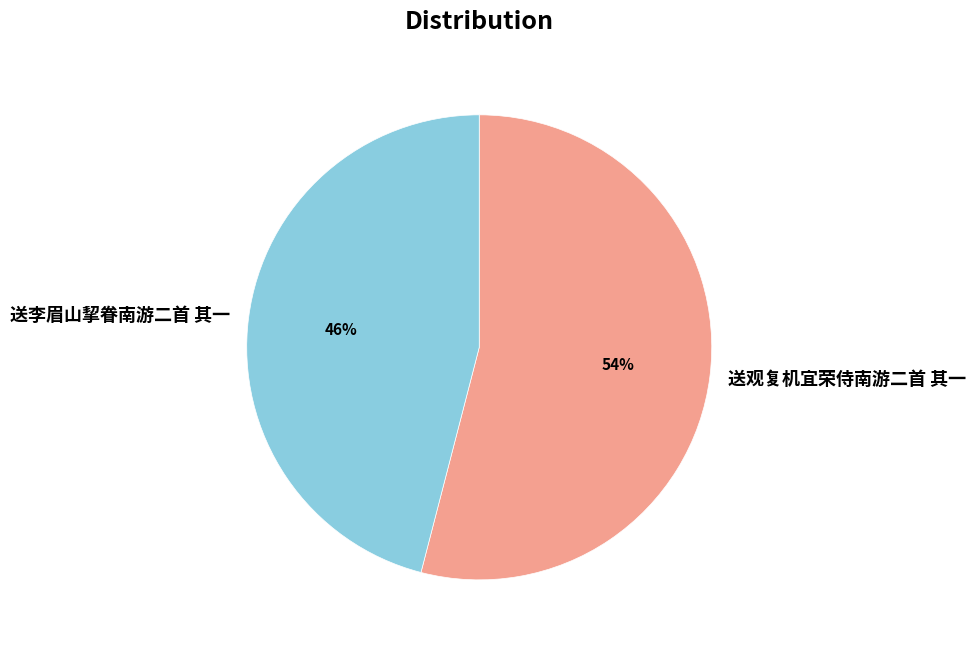

How many segments does this pie chart have?

2